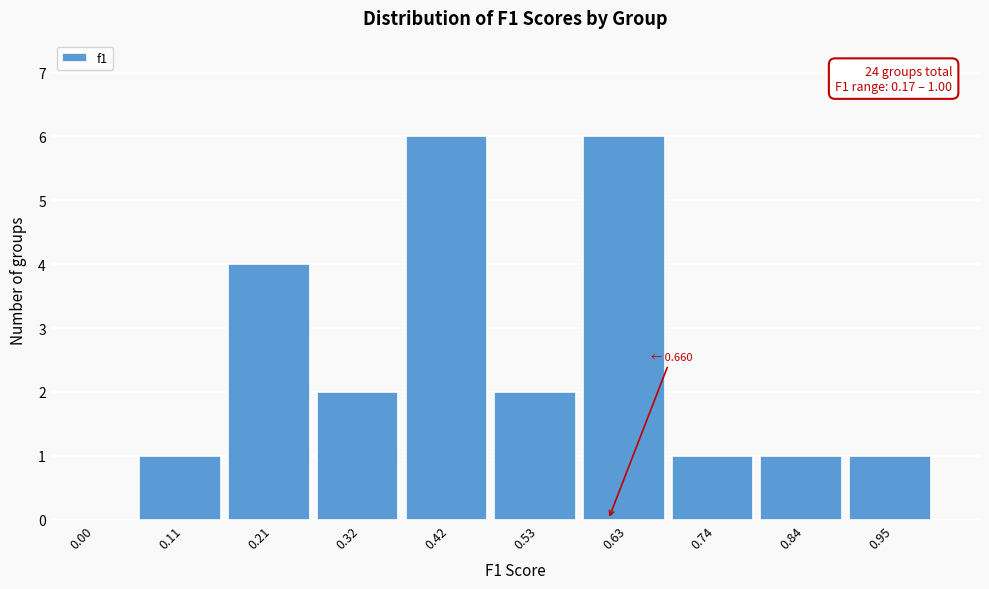

Reading left to right, extract all data points from this chart.

0.00=0	0.11=1	0.21=4	0.32=2	0.42=6	0.53=2	0.63=6	0.74=1	0.84=1	0.95=1